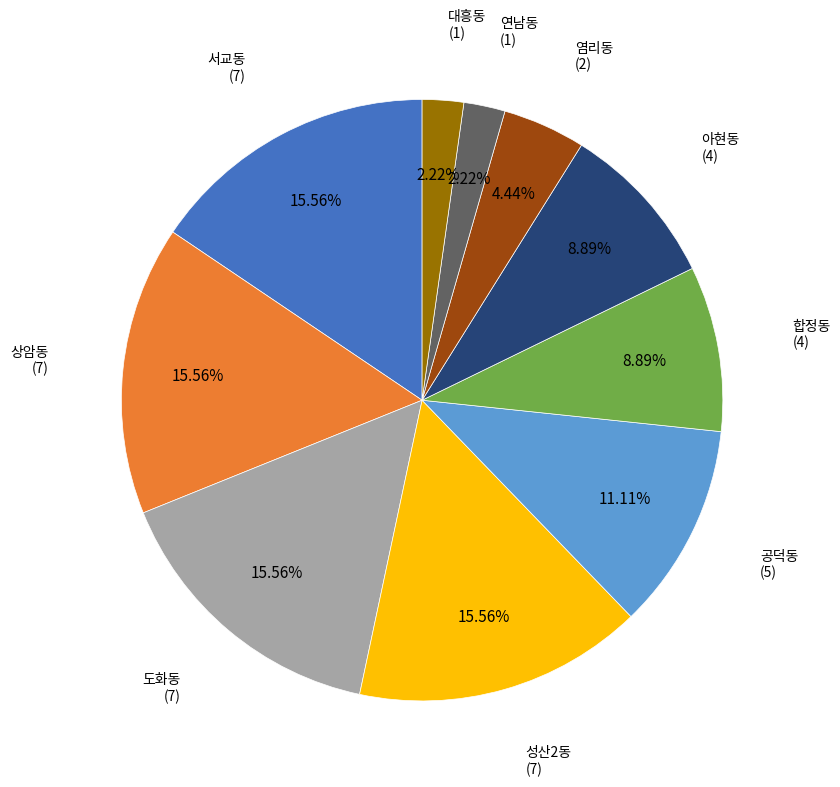

Combined, what portion of the pie is 아현동 and 도화동?

24.4%